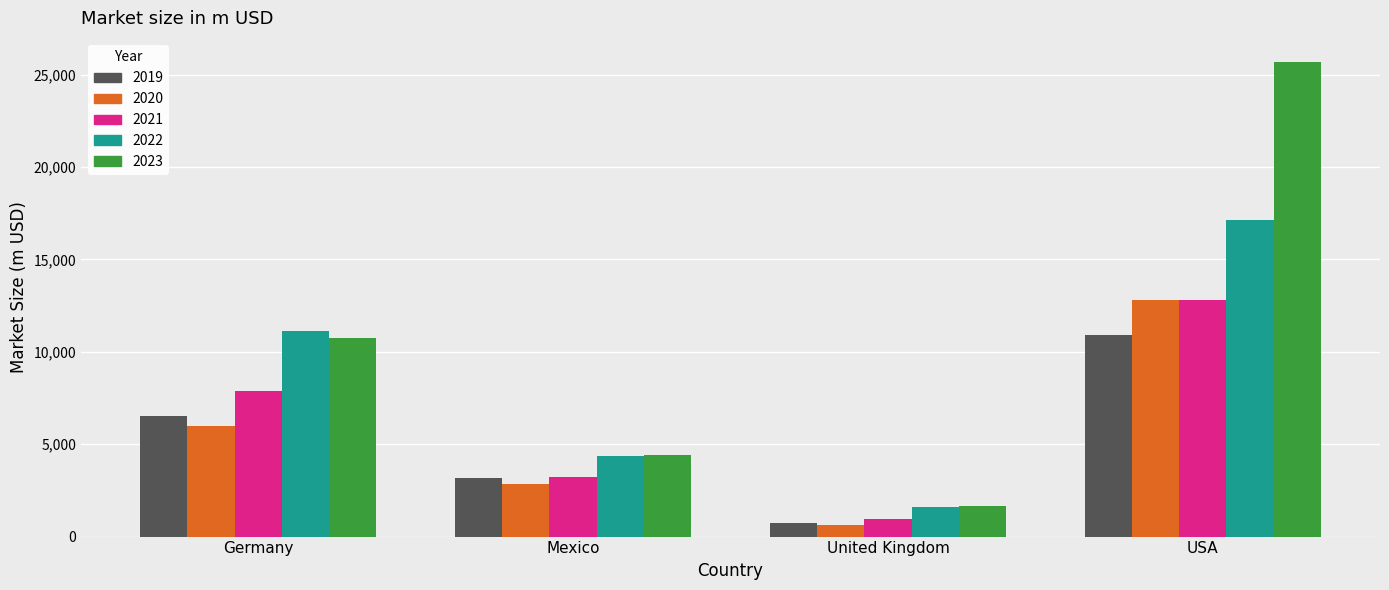

At how many categories does at least one series exceed 5654?

2